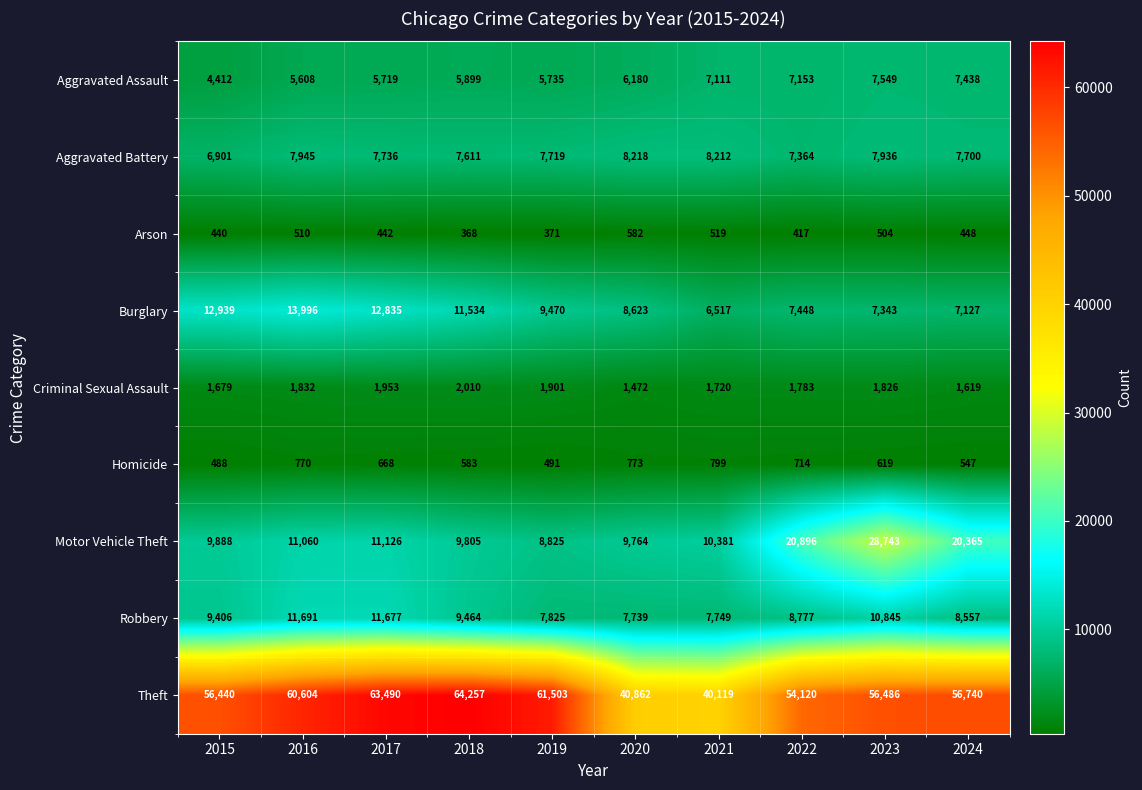

What is the minimum value shown in the chart?

368